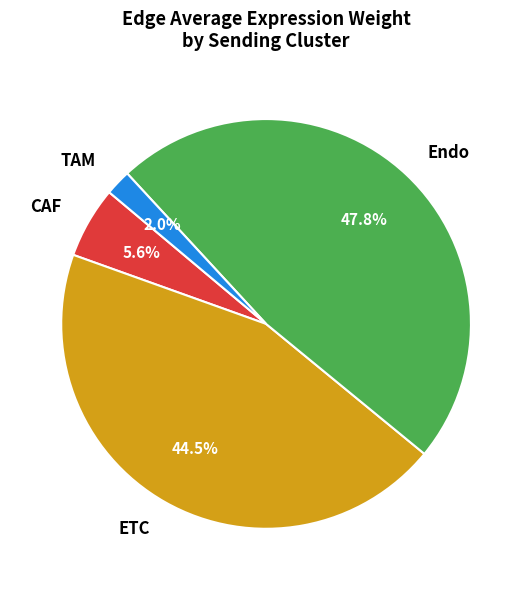

Which slice is the smallest?

TAM